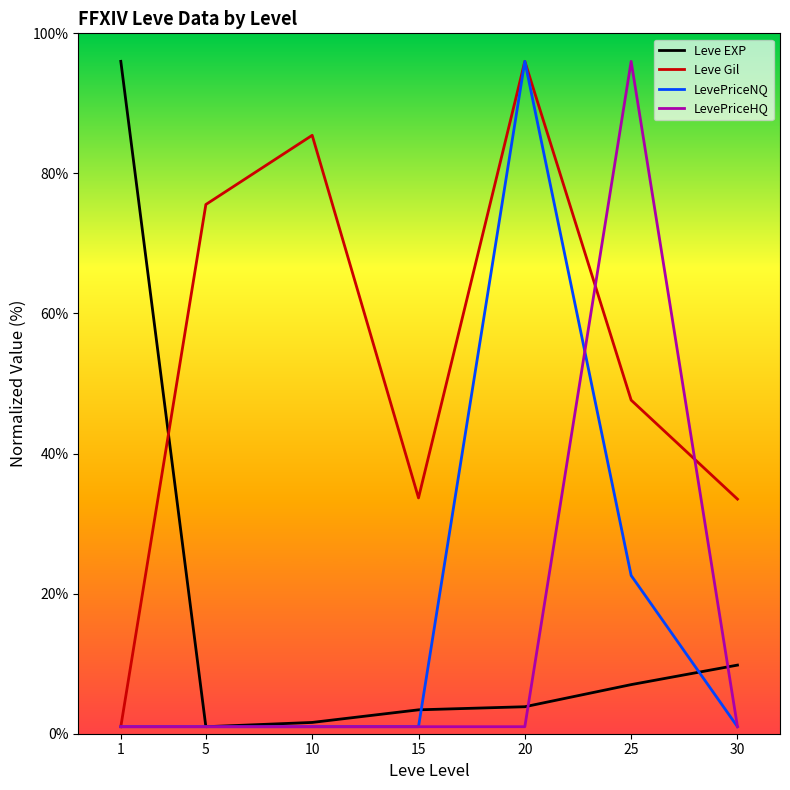

Does the chart have visible grid lines?

No